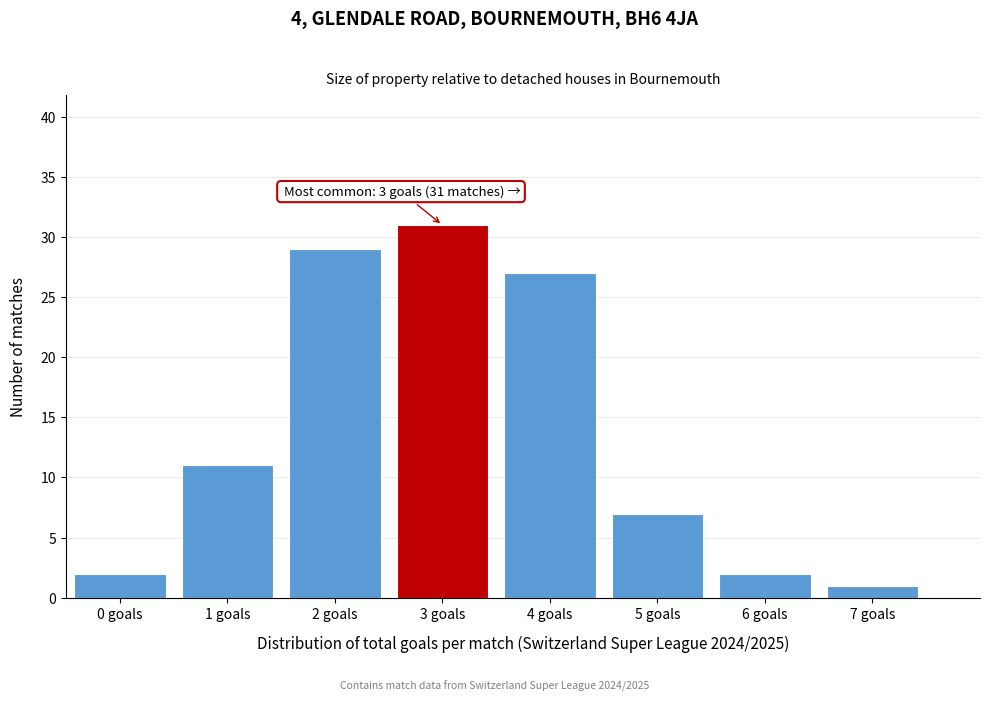

Reading left to right, transcribe all the data shown in this chart.

2	11	29	31	27	7	2	1